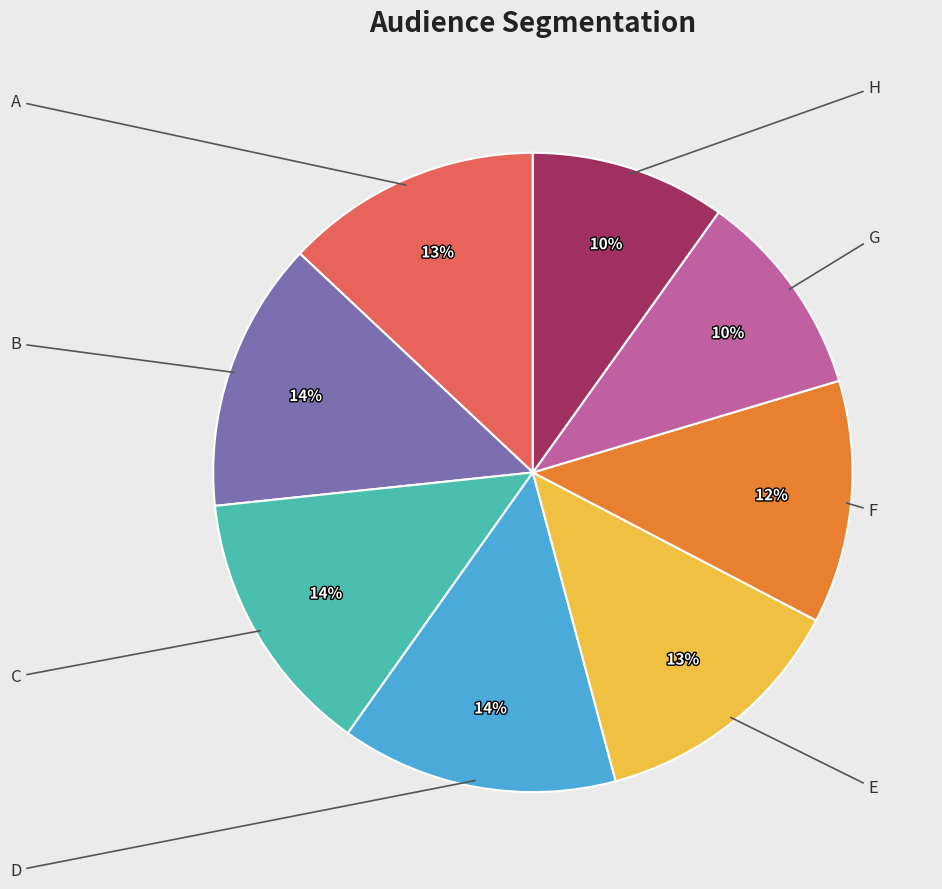

Is there a majority slice in this chart?

No